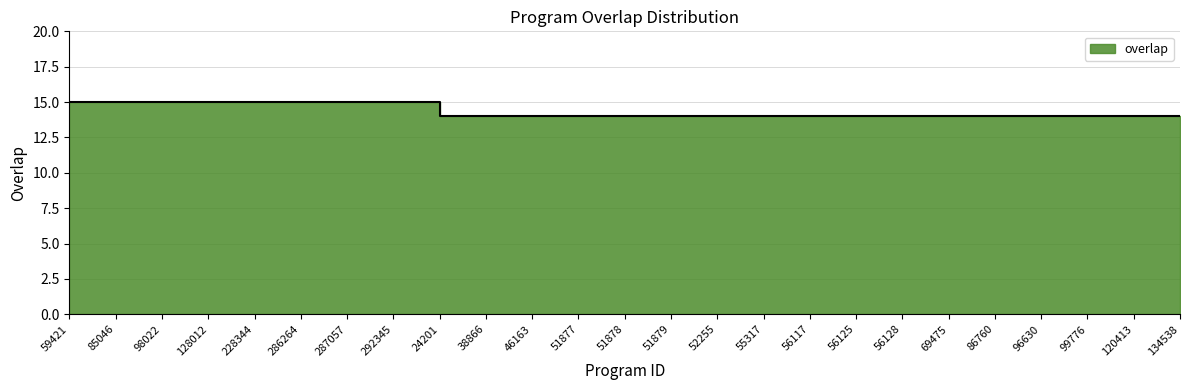

List the labels in order of value, smallest first.

24201, 38866, 46163, 51877, 51878, 51879, 52255, 55317, 56117, 56125, 56128, 69475, 86760, 96630, 99776, 120413, 134538, 59421, 85046, 98022, 128012, 228344, 286264, 287057, 292345